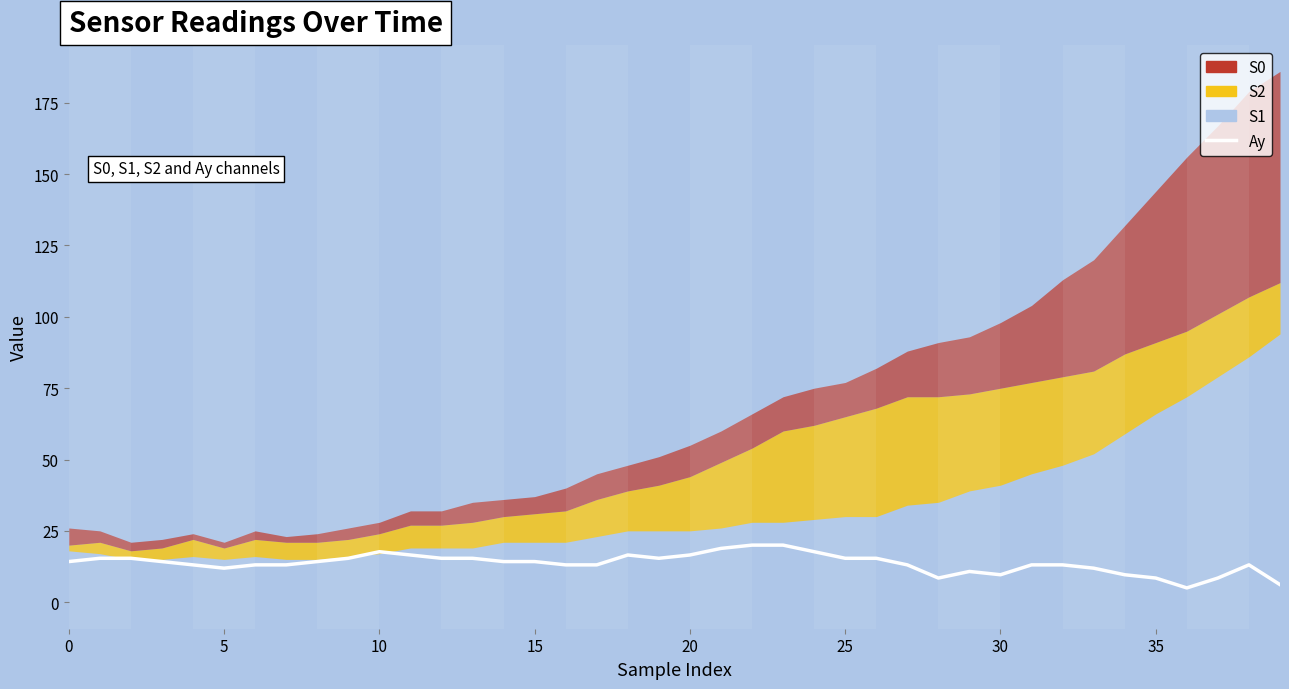

How many interior local peaks (higher than both neighbors) does the data have?

4